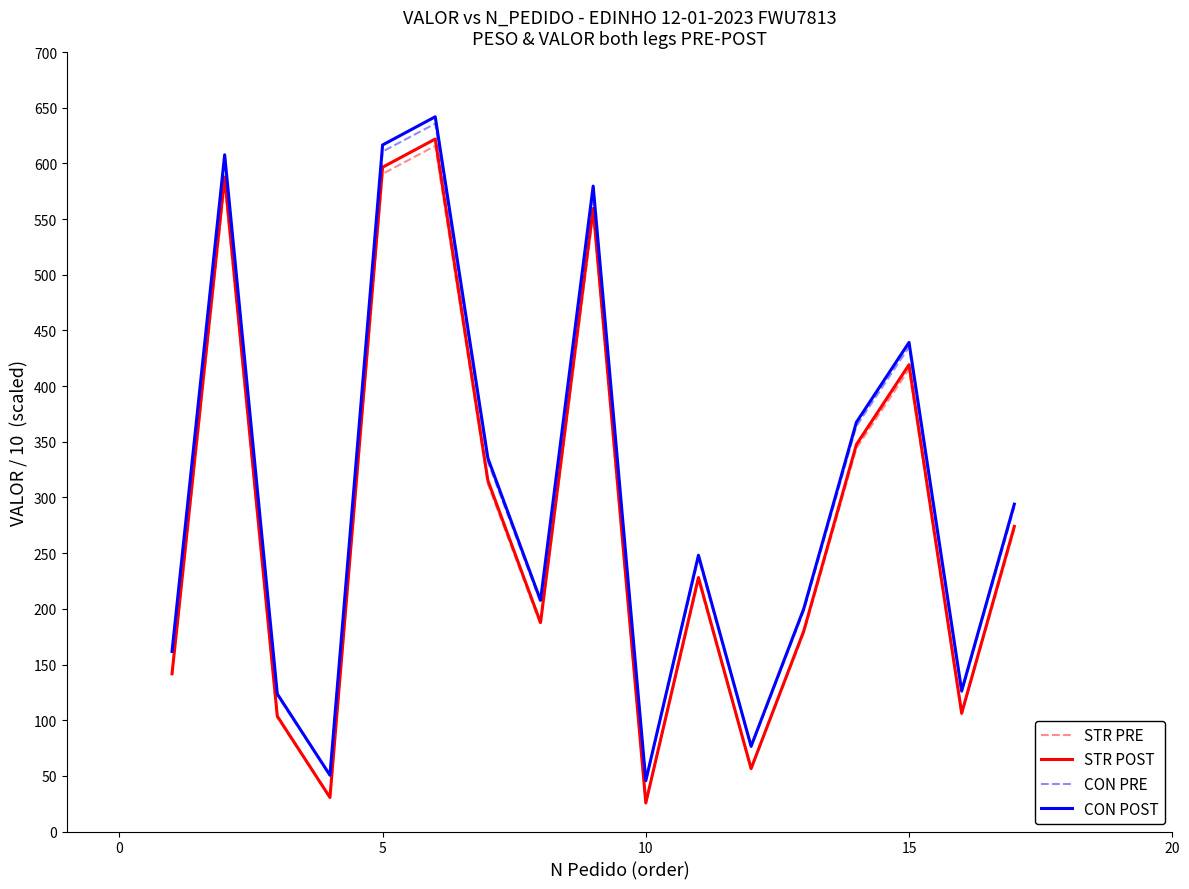

What is the minimum value for CON PRE?

45.4